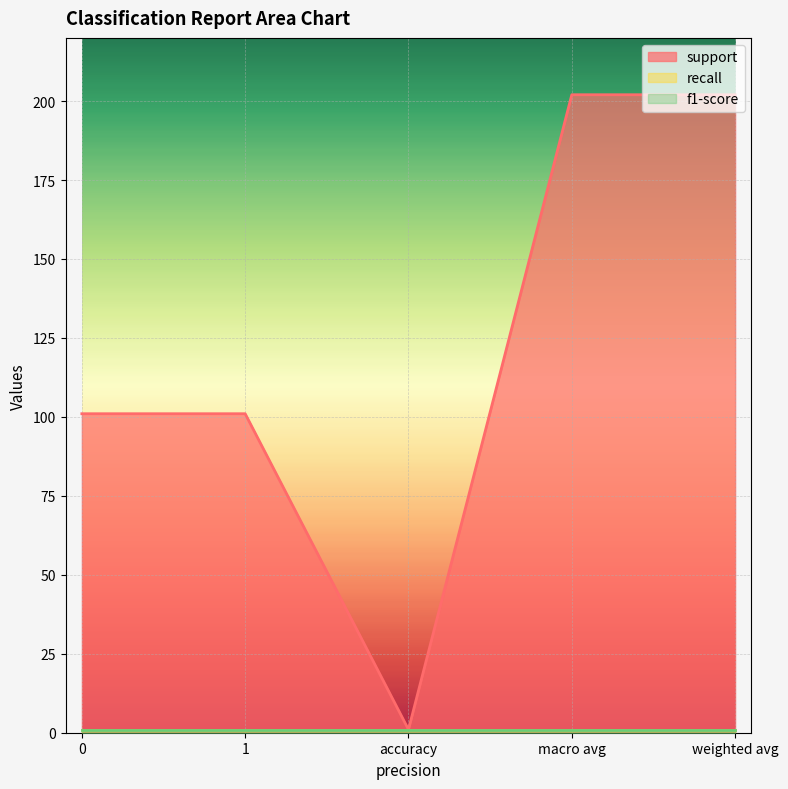

What are all the series names shown in the legend?

support, recall, f1-score